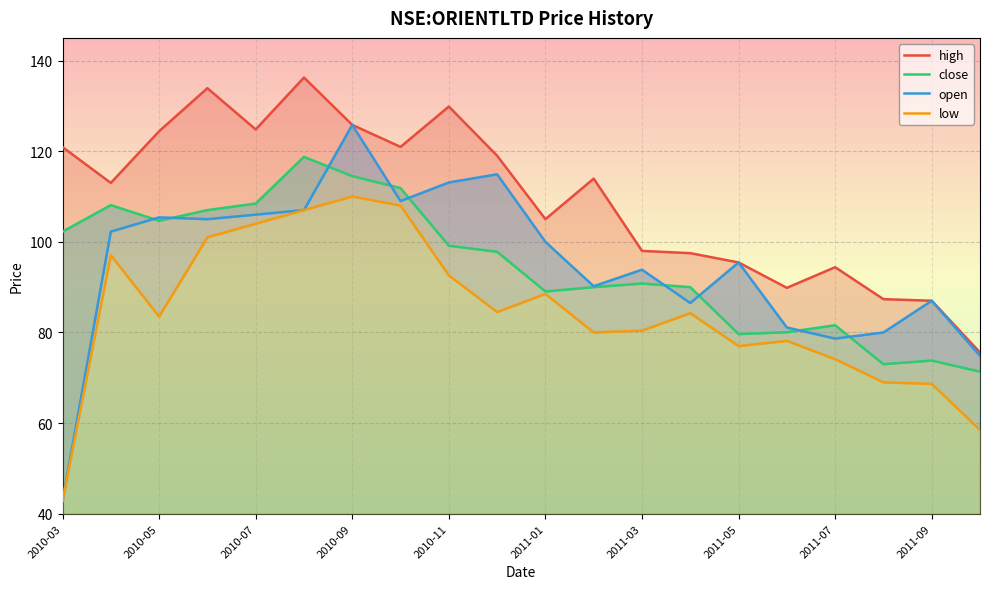

List the labels in order of open value, largest first.

2010-09, 2010-12, 2010-11, 2010-10, 2010-08, 2010-07, 2010-05, 2010-06, 2010-04, 2011-01, 2011-05, 2011-03, 2011-02, 2011-09, 2011-04, 2011-06, 2011-08, 2011-07, 2011-10, 2010-03